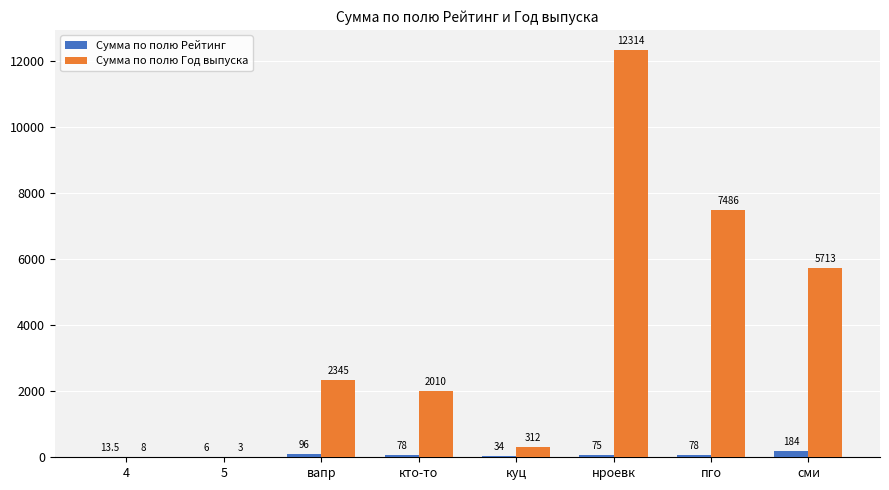

Reading left to right, transcribe all the data shown in this chart.

Сумма по полю Рейтинг: 4=13.5	5=6.0	вапр=96.0	кто-то=78.0	куц=34.0	нроевк=75.0	пго=78.0	сми=184.0
Сумма по полю Год выпуска: 4=8.0	5=3.0	вапр=2345.0	кто-то=2010.0	куц=312.0	нроевк=12314.0	пго=7486.0	сми=5713.0